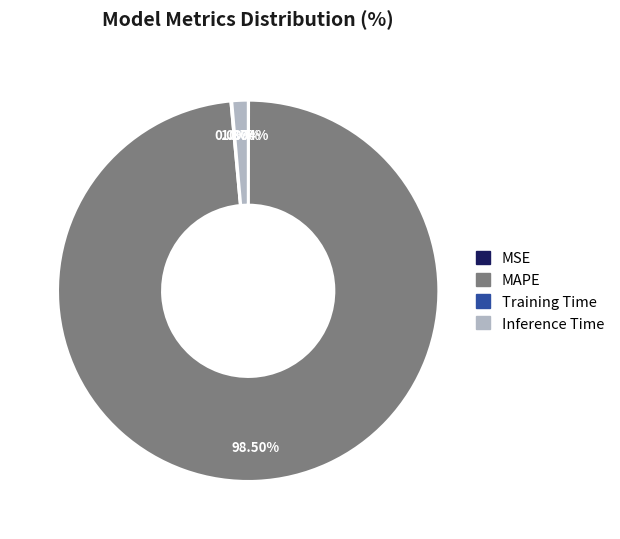

Which category has the biggest portion of the pie?

MAPE